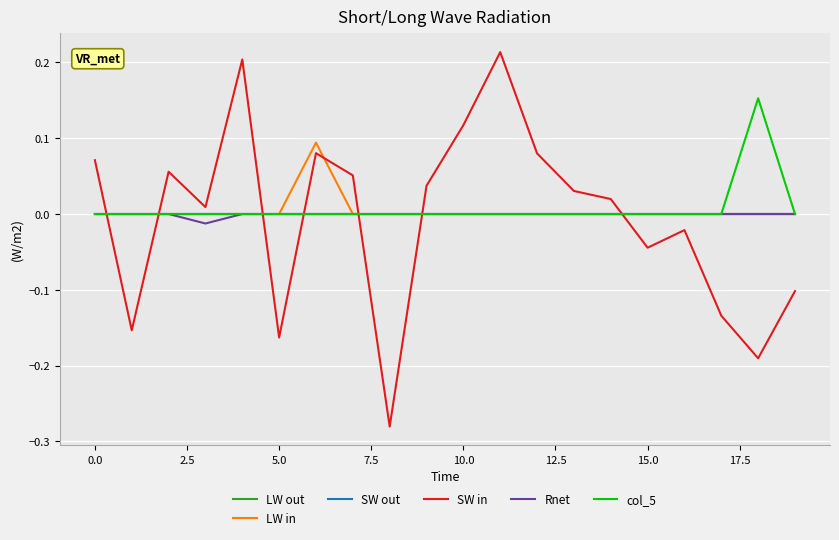

Reading left to right, what are all the values shown in this chart?

LW out: 0.0	0.0	0.0	0.0	0.0	0.0	0.0	0.0	0.0	0.0	0.0	0.0	0.0	0.0	0.0	0.0	0.0	0.0	0.0	0.0
LW in: 0.0	0.0	0.0	0.0	0.0	0.0	0.1	0.0	0.0	0.0	0.0	0.0	0.0	0.0	0.0	0.0	0.0	0.0	0.0	0.0
SW out: 0.0	0.0	0.0	0.0	0.0	0.0	0.0	0.0	0.0	0.0	0.0	0.0	0.0	0.0	0.0	0.0	0.0	0.0	0.0	0.0
SW in: 0.1	-0.2	0.1	0.0	0.2	-0.2	0.1	0.1	-0.3	0.0	0.1	0.2	0.1	0.0	0.0	-0.0	-0.0	-0.1	-0.2	-0.1
Rnet: 0.0	0.0	0.0	-0.0	0.0	0.0	0.0	0.0	0.0	0.0	0.0	0.0	0.0	0.0	0.0	0.0	0.0	0.0	0.0	0.0
col_5: 0.0	0.0	0.0	0.0	0.0	0.0	0.0	0.0	0.0	0.0	0.0	0.0	0.0	0.0	0.0	0.0	0.0	0.0	0.2	0.0